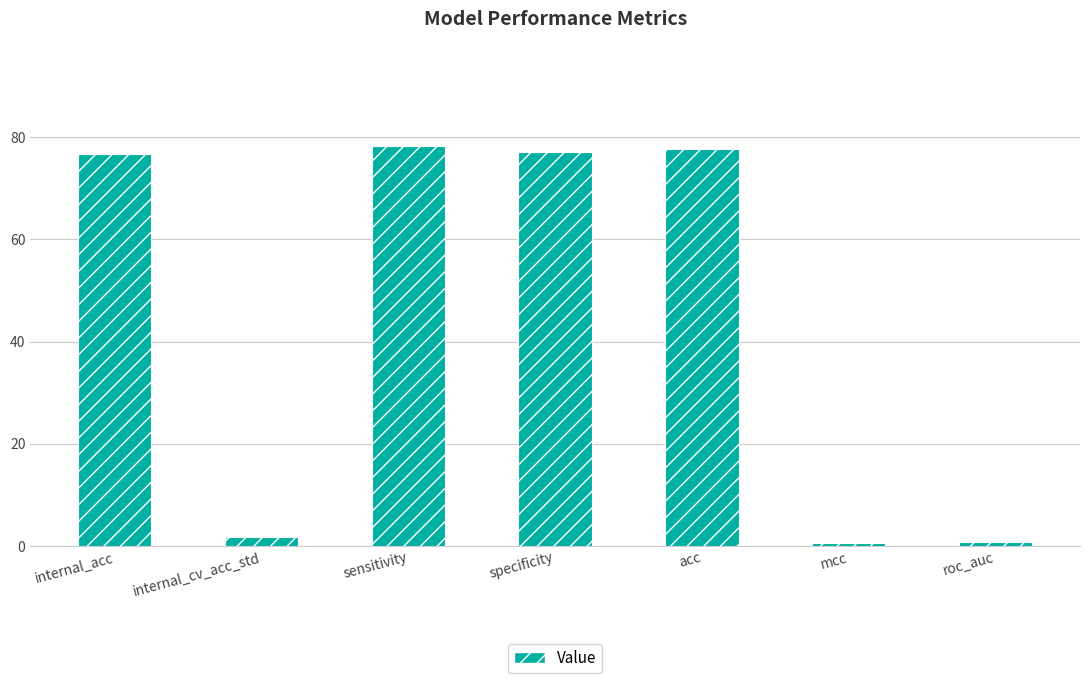

What is the value of the 4th bar from the left?

77.1